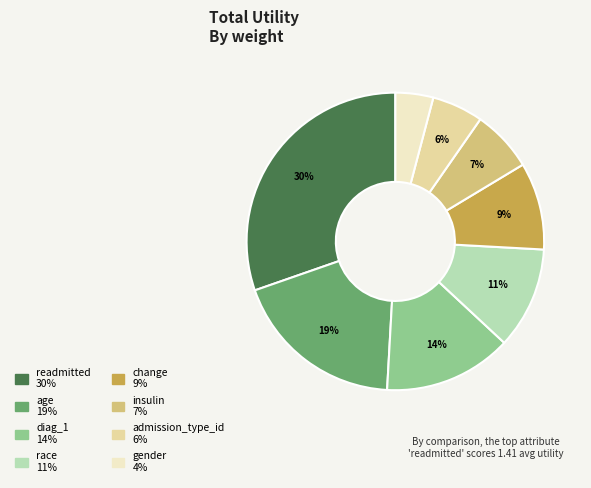

What is the largest slice in the pie chart?

readmitted